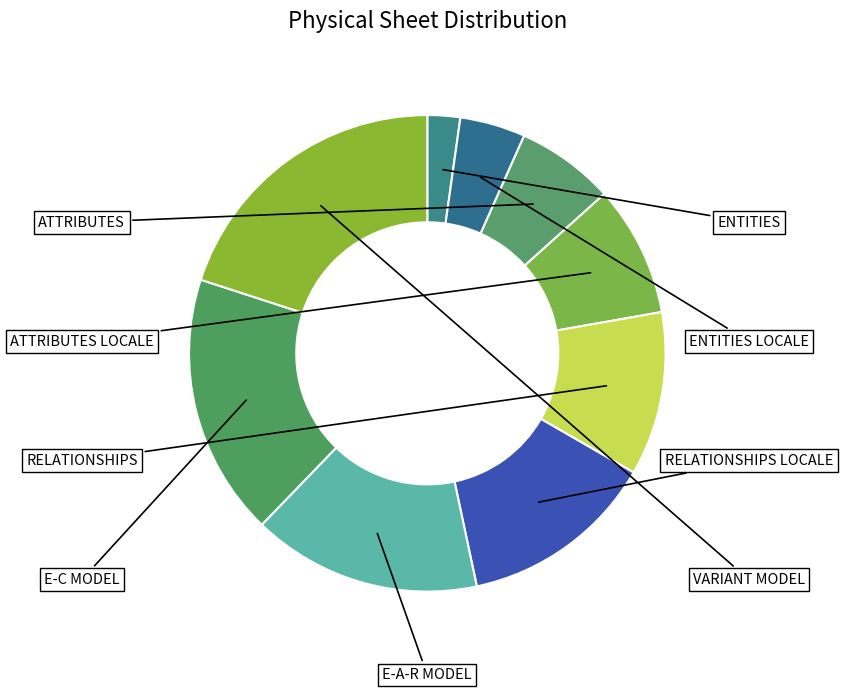

What is the change in value from E-A-R MODEL to E-C MODEL?

+1